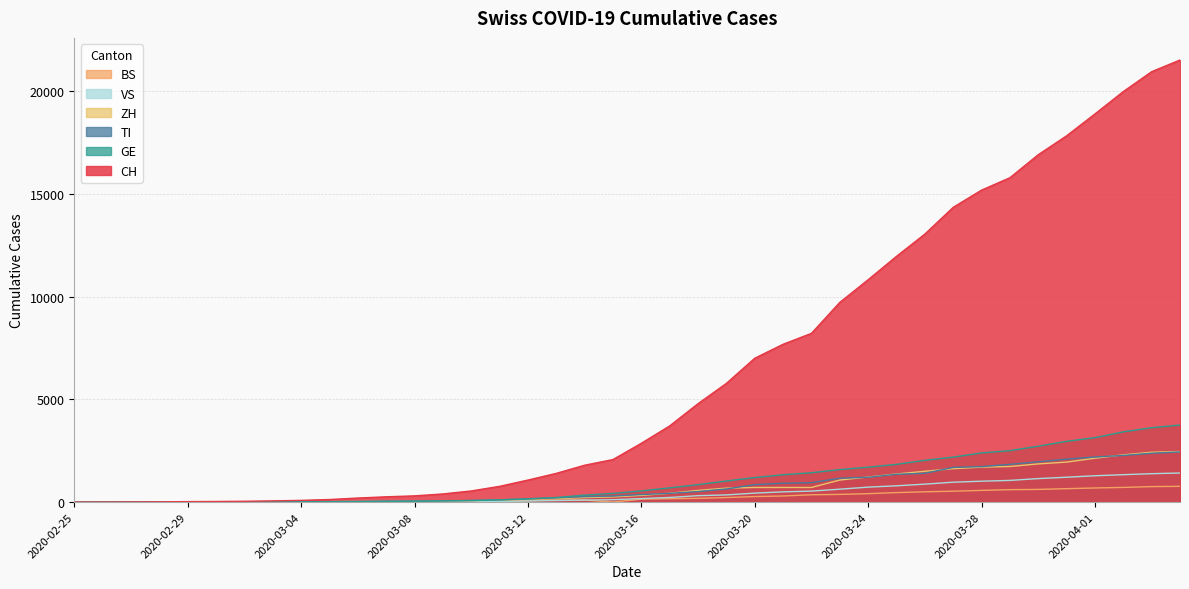

What is the greatest value displayed?

21529